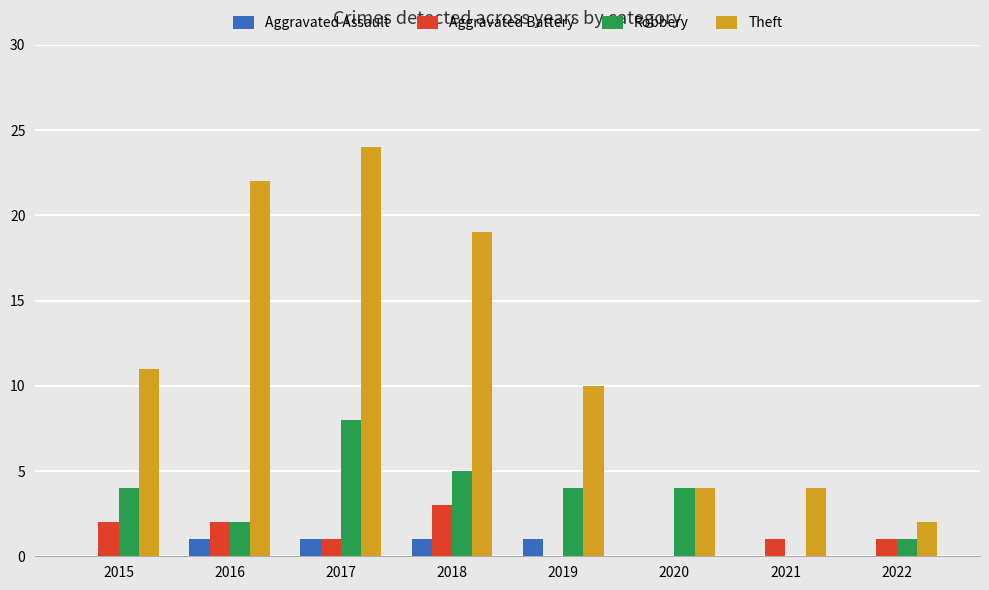

What is the maximum value for Aggravated Battery?

3